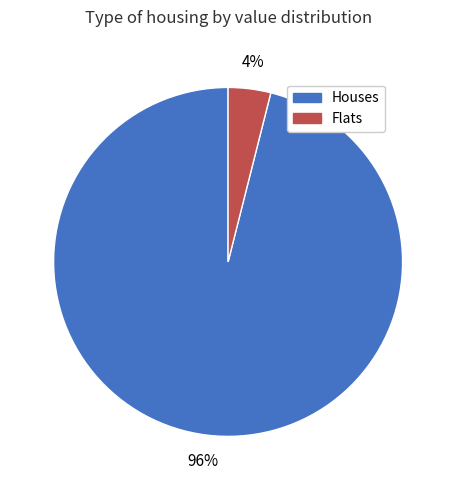

Is there a majority slice in this chart?

Yes